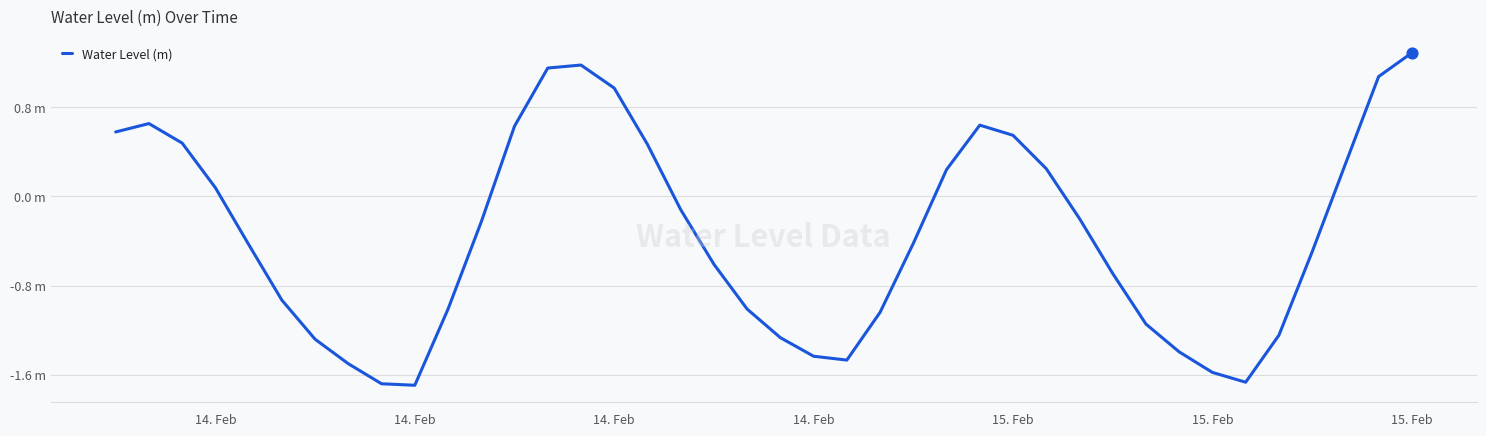

Does the chart have visible grid lines?

Yes